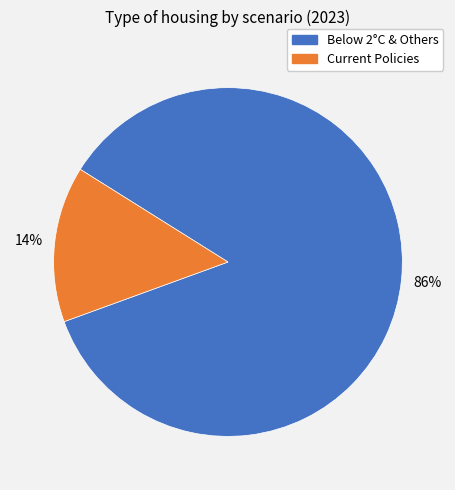

Is there any slice that represents more than half of the pie?

Yes